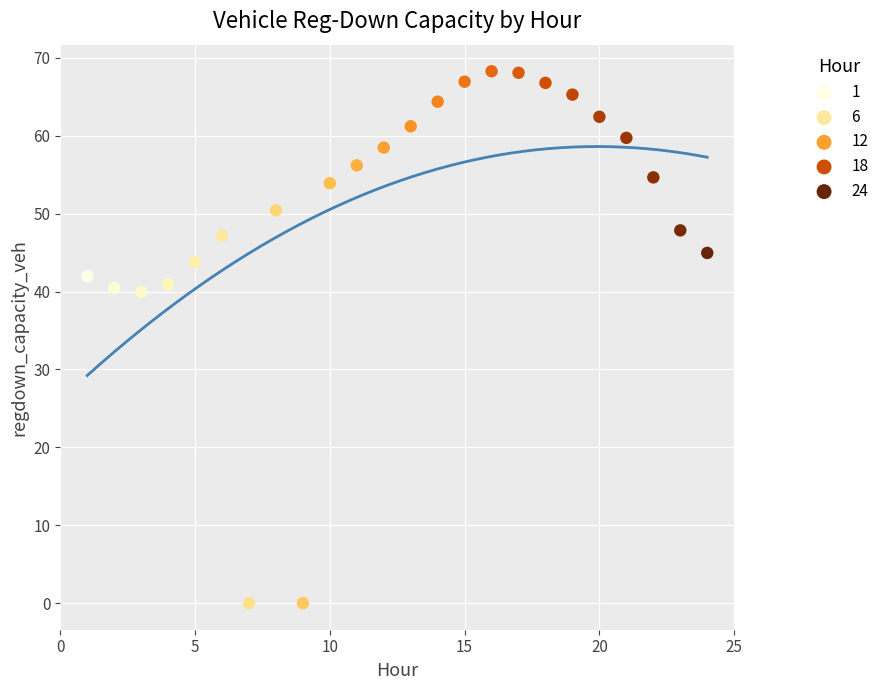

What is the range of X values (max minus min)?

23.0